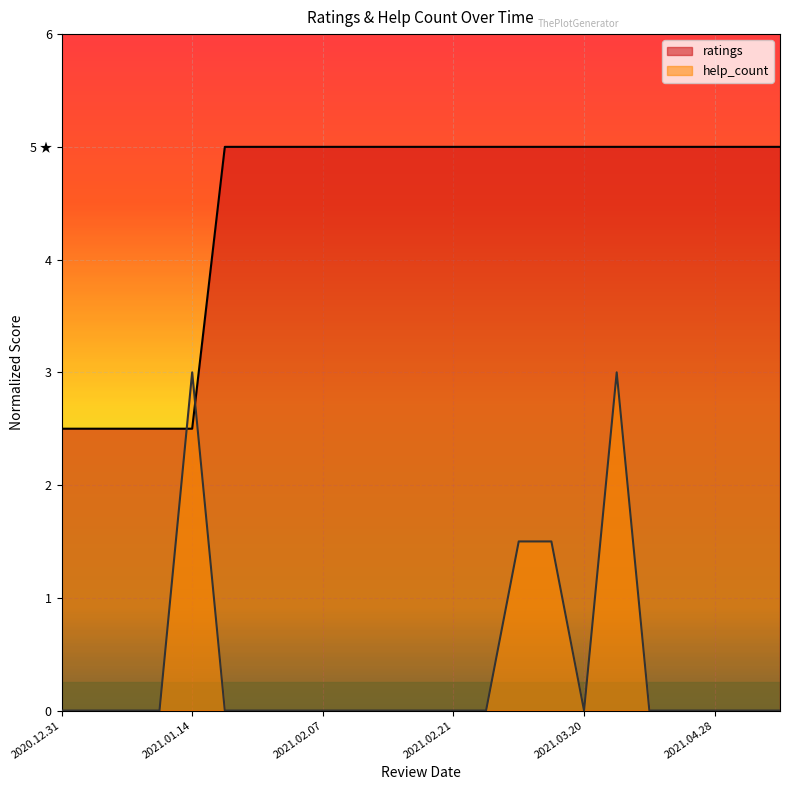

Which series has the widest spread of values?

help_count